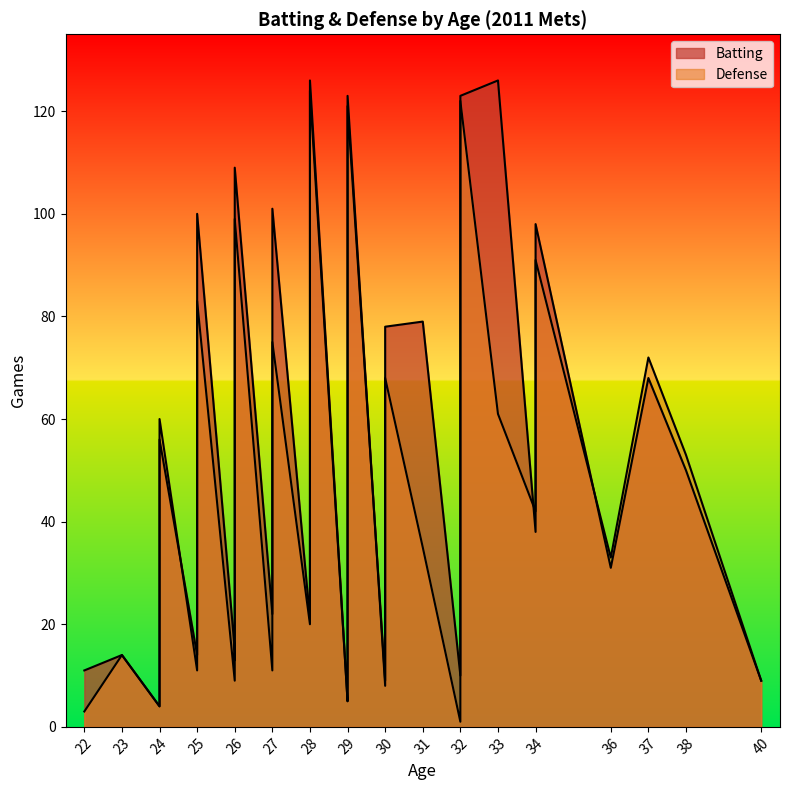

Which series changed the most between 6 and 11?

Defense